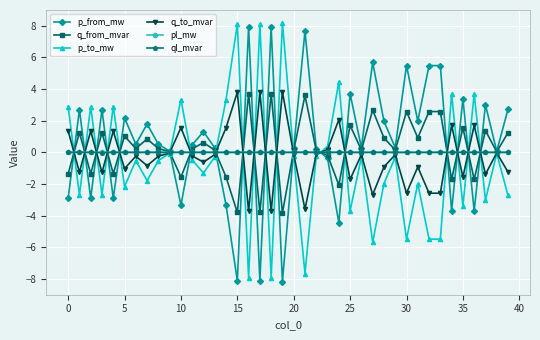

What is the maximum value shown in the chart?

8.2